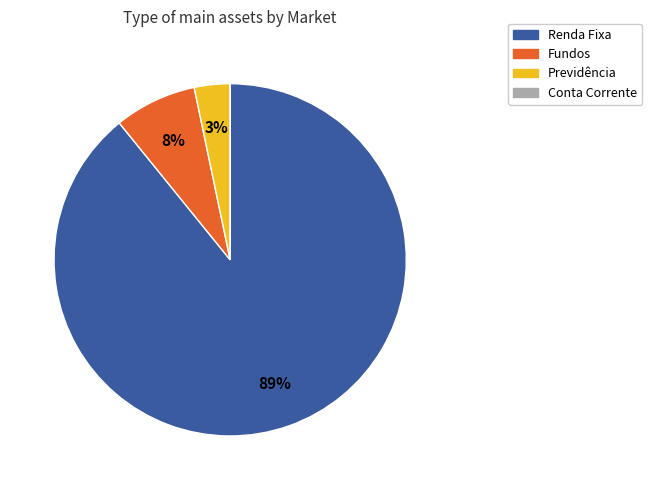

To the nearest percent, what percentage of the pie is Fundos?

8%